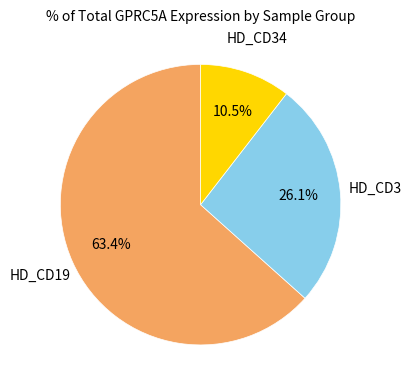

Count the number of slices in the pie.

3